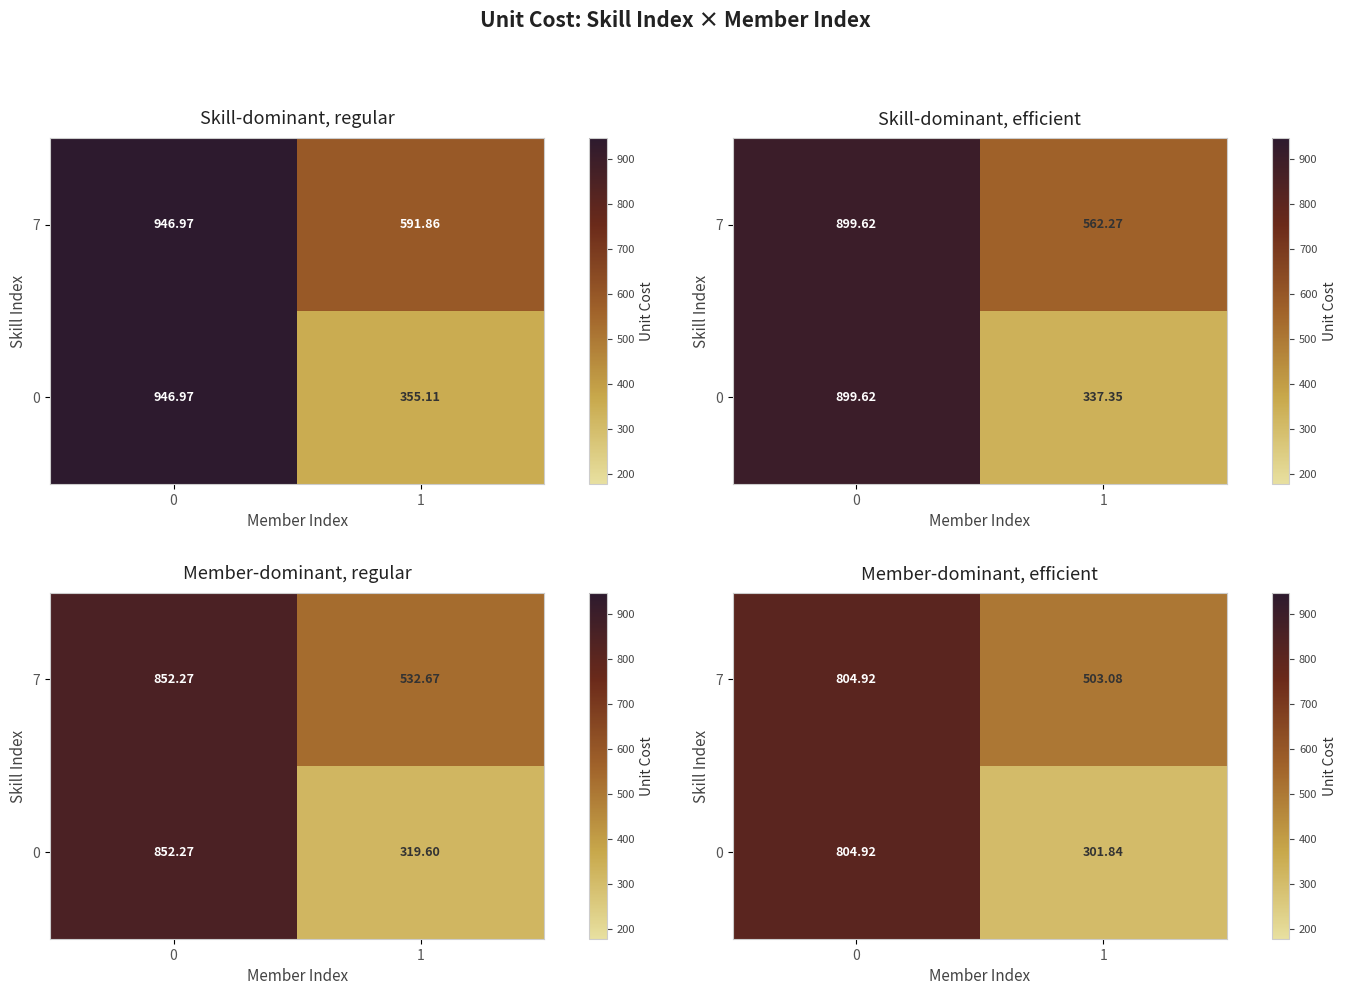

The value of 7 at 1 is 503.1. True or false?

True